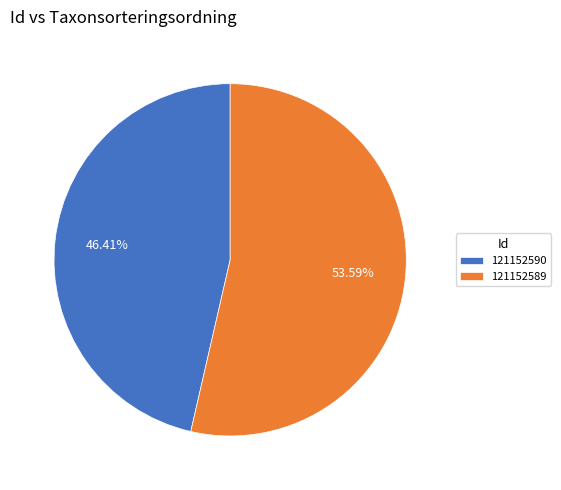

Which slice is the largest?

121152589